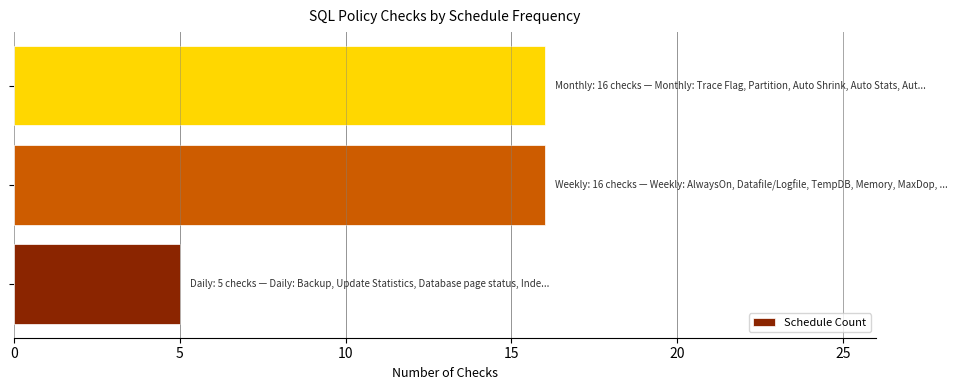

Count the values in the range 5 to 16.

3